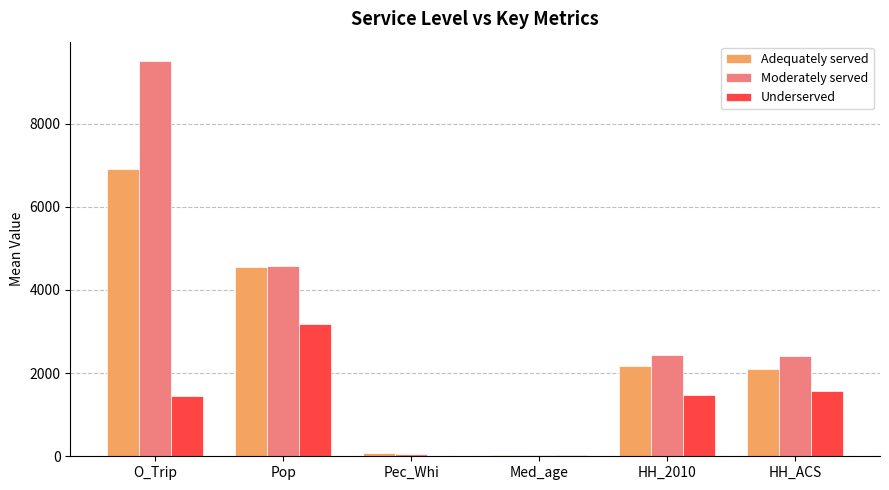

Between O_Trip and Med_age, which series saw the biggest shift?

Moderately served